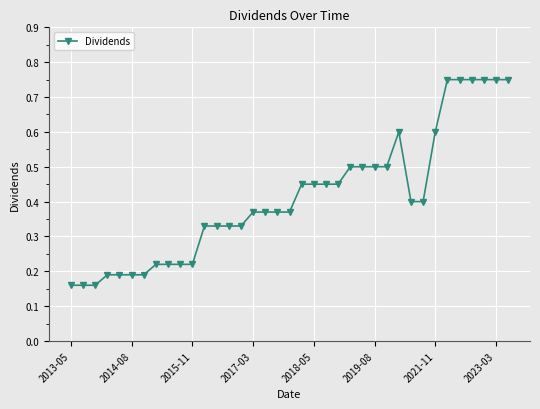

Count the values in the range 0 to 1.

37